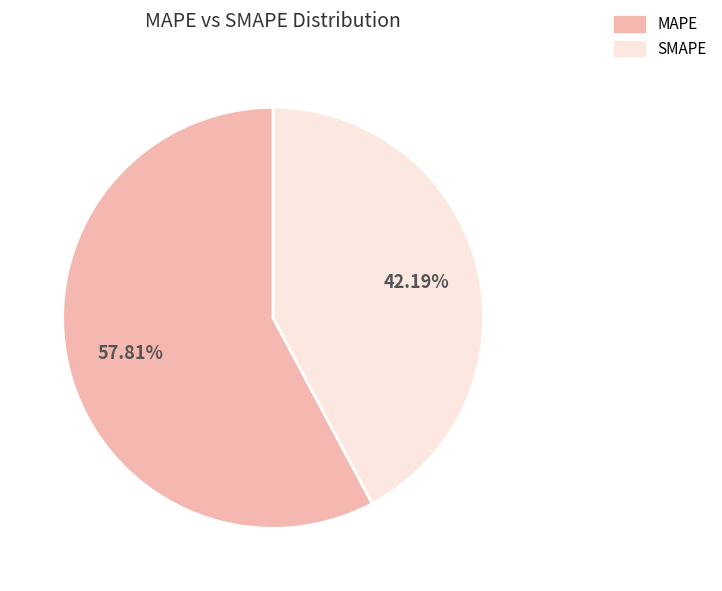

The SMAPE slice represents 42% of the pie. True or false?

True